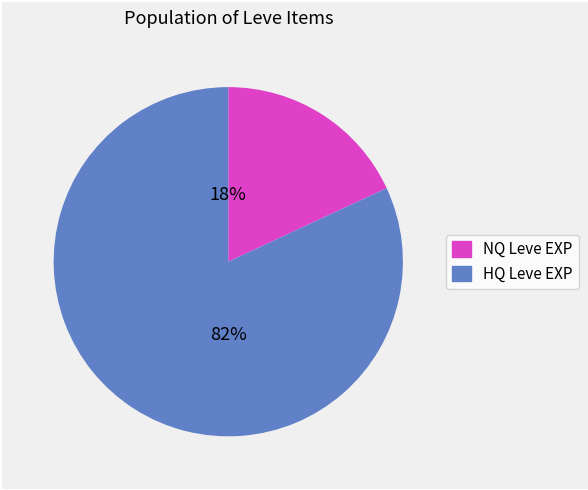

Count the number of slices in the pie.

2